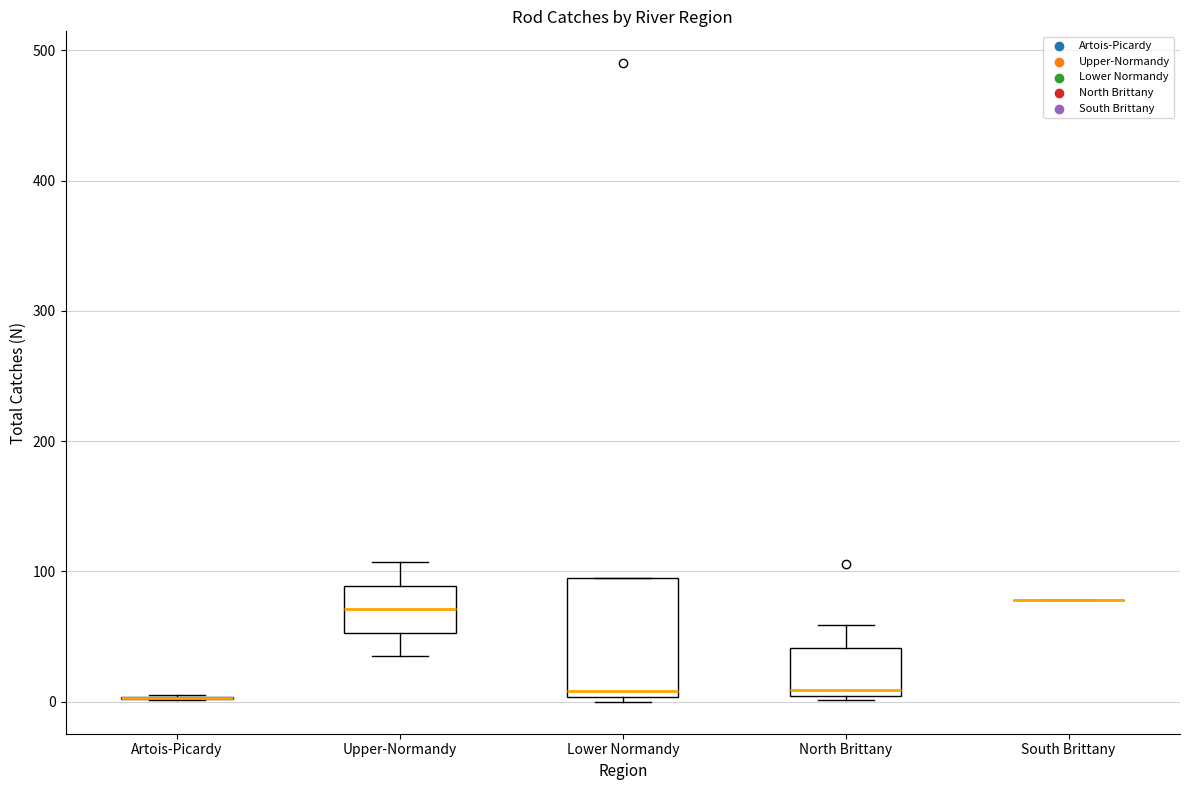

Reading left to right, transcribe this box plot: for each box, give where its median line is, the range the box spans, and where its two whiskers end, as read against the y-axis. The values are not printed on the chart, so give them approximately, as read against the axis.

Artois-Picardy: box collapsed to a line at 0, whiskers 0 to 10
Upper-Normandy: median 70, box 50 to 90, whiskers 40 to 110
Lower Normandy: median 10, box 0 to 100, whiskers 0 (just below the box's lower edge) to 100
North Brittany: median 10, box 0 to 40, whiskers 0 (just below the box's lower edge) to 60
South Brittany: box collapsed to a line at 80, whiskers 80 to 80